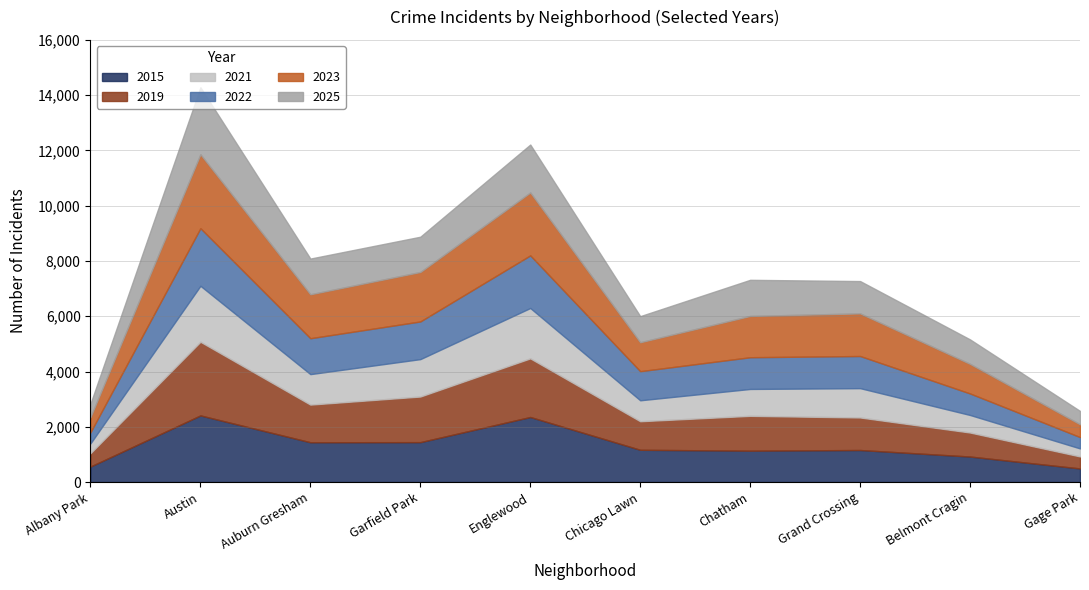

Is the value of 2015 at Garfield Park greater than the value of 2019 at Austin?

No